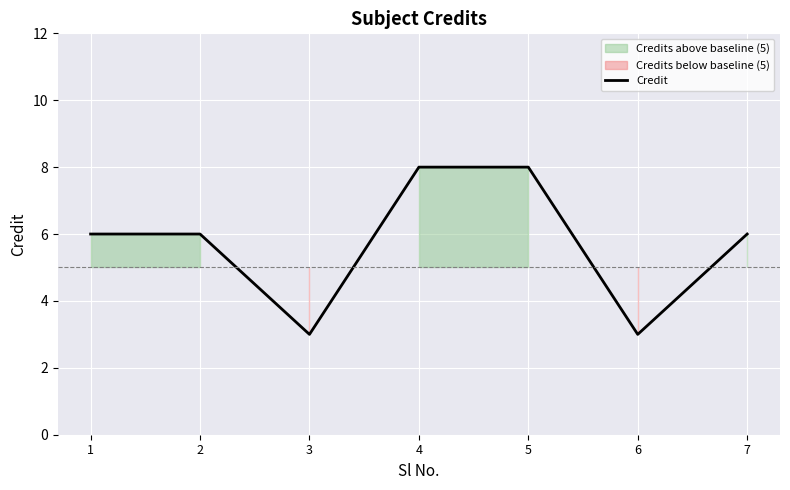

How many categories are shown in the chart?

7